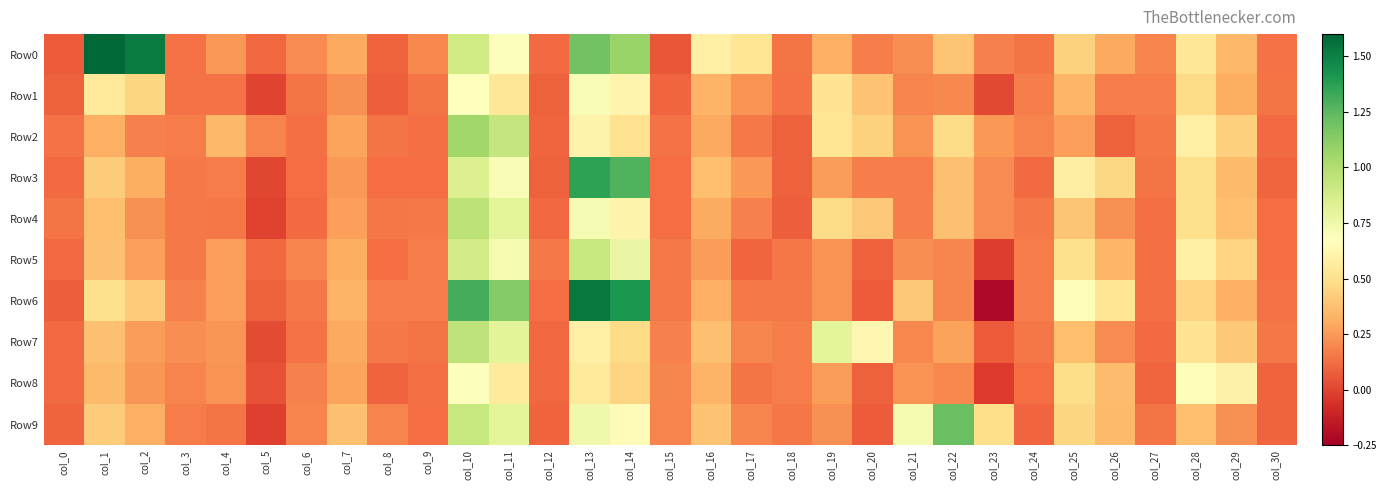

Which series has the largest range (max minus min)?

Row6